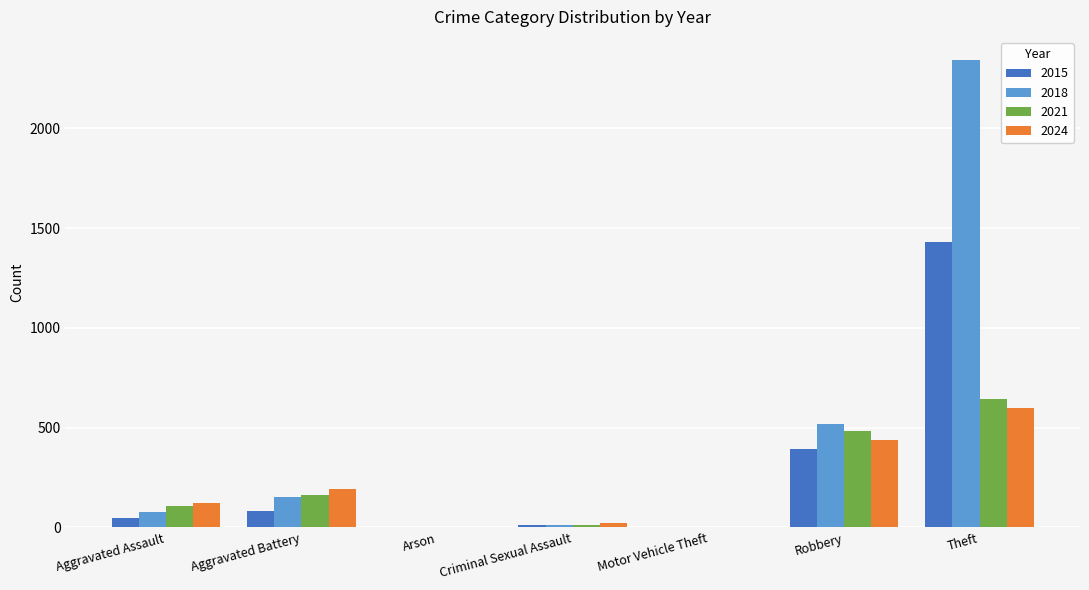

What is the total value across all series at Motor Vehicle Theft?

6